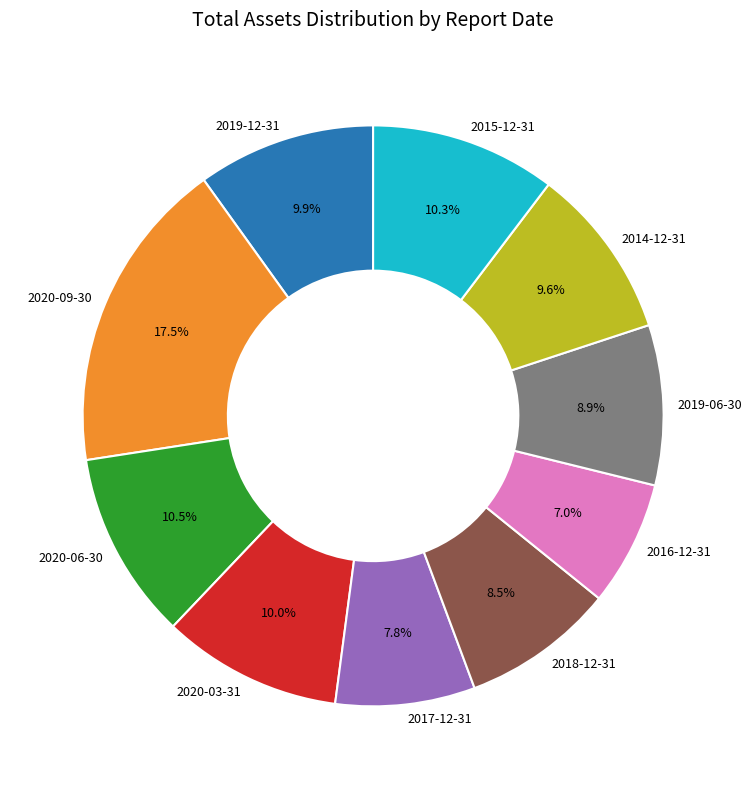

How many slices are in this pie chart?

10